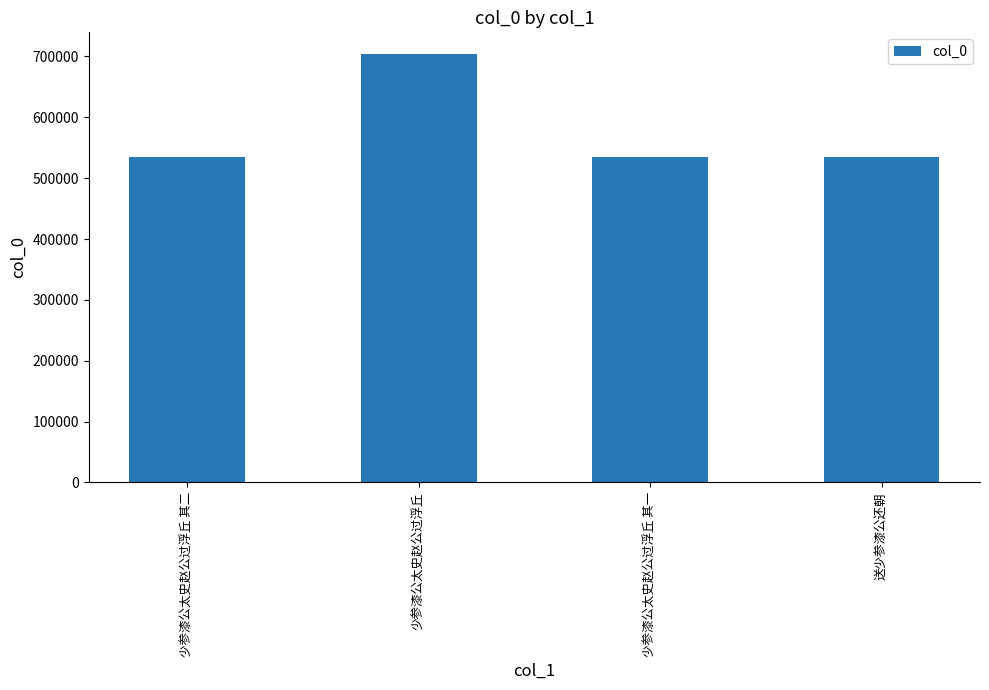

The chart shows a value of 533983 at 送少参漆公还朝. True or false?

True